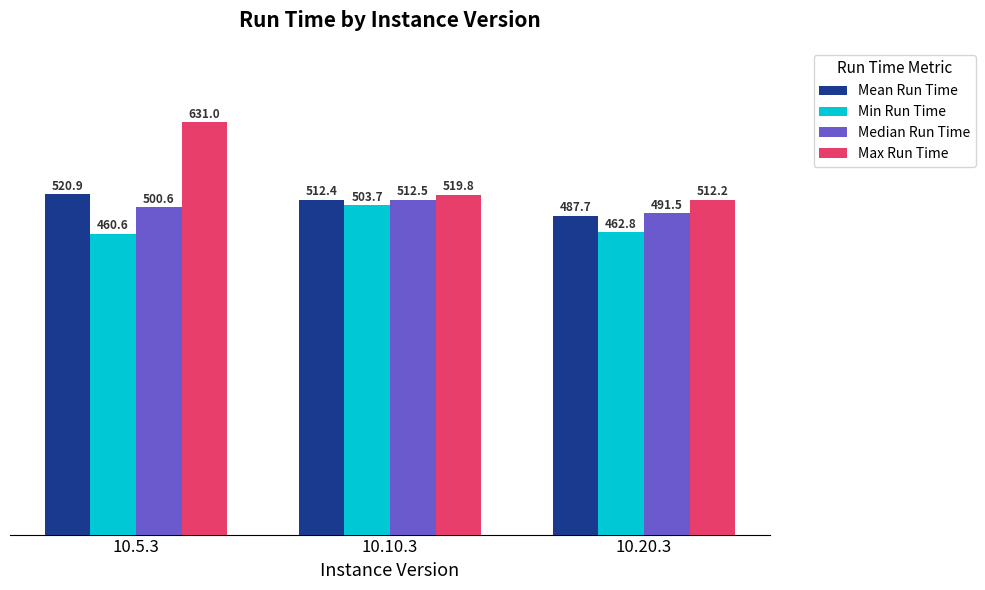

Reading right to left, transcribe all the data shown in this chart.

Mean Run Time: 487.7	512.4	520.9
Min Run Time: 462.8	503.7	460.6
Median Run Time: 491.5	512.5	500.6
Max Run Time: 512.2	519.8	631.0